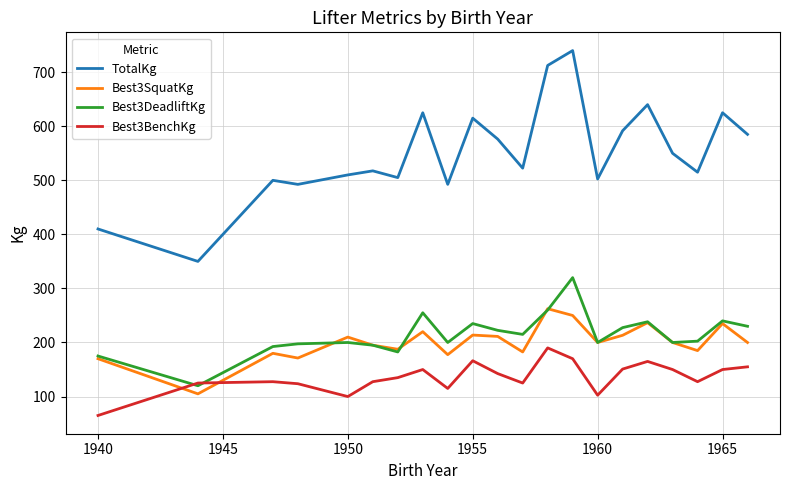

What is the maximum value shown in the chart?

740.0